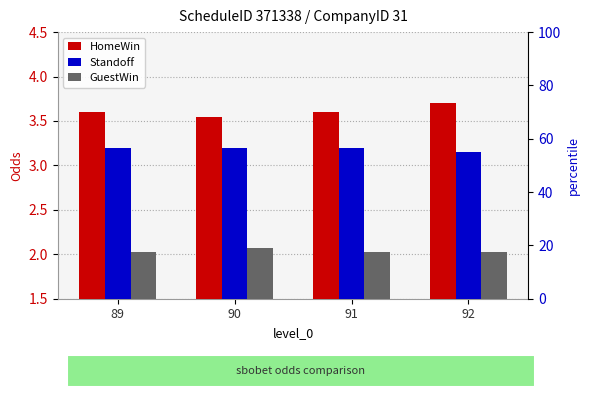

Does the chart contain stacked bars?

No